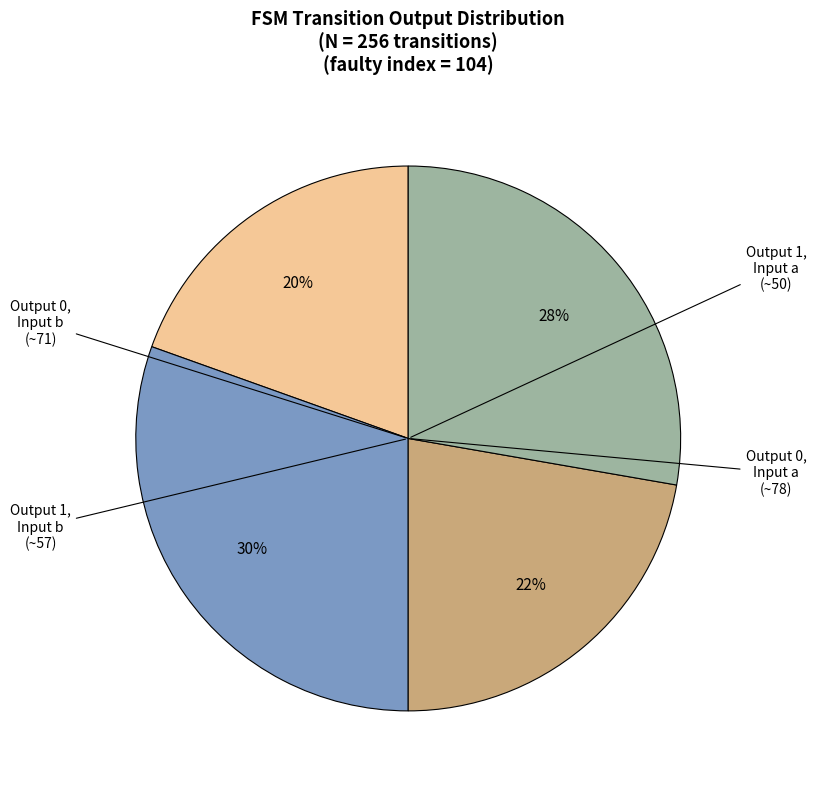

Count the number of slices in the pie.

4